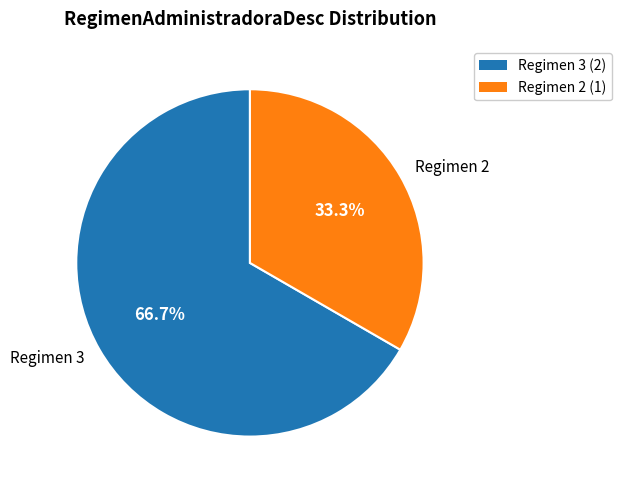

Combined, what portion of the pie is Regimen 3 and Regimen 2?

100.0%